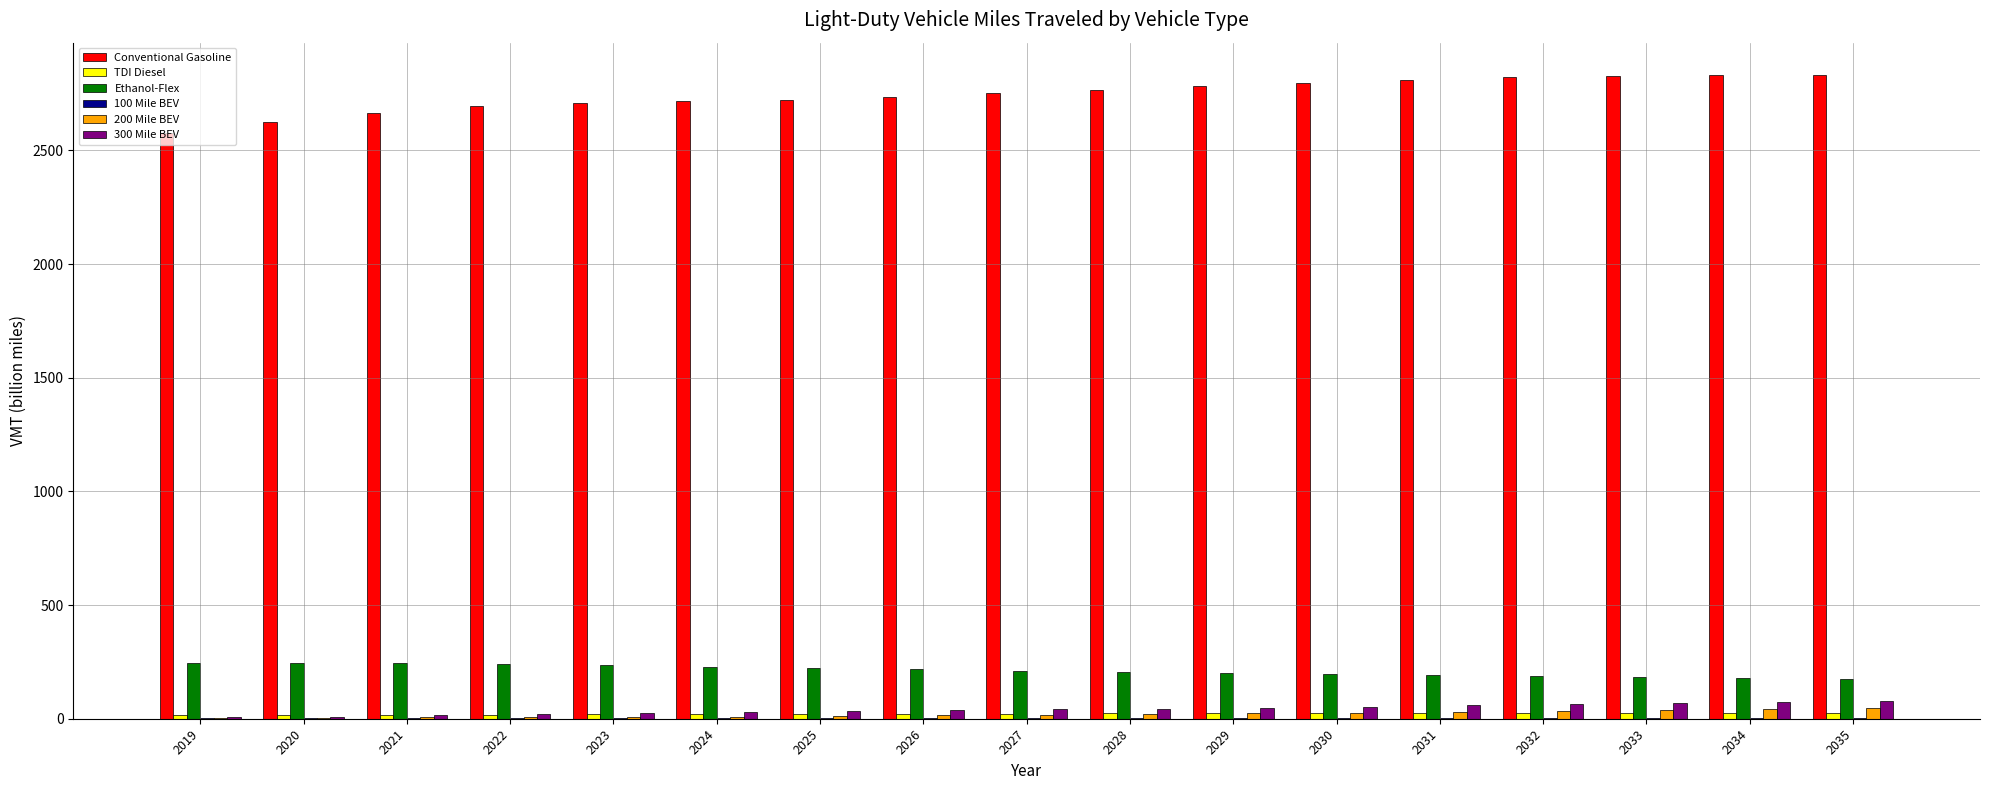

Does the chart contain stacked bars?

No